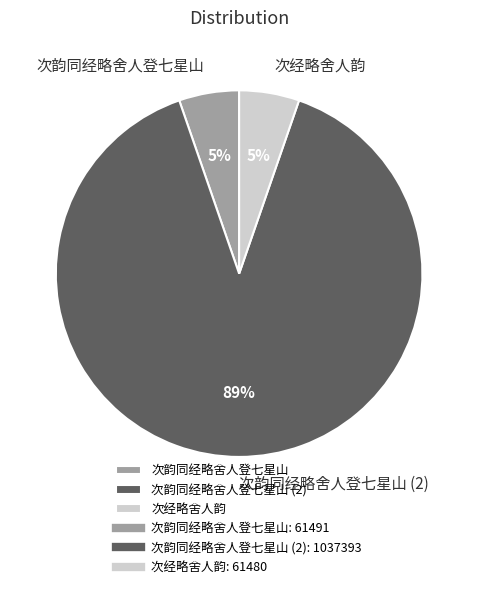

What is the largest slice in the pie chart?

次韵同经略舍人登七星山 (2)